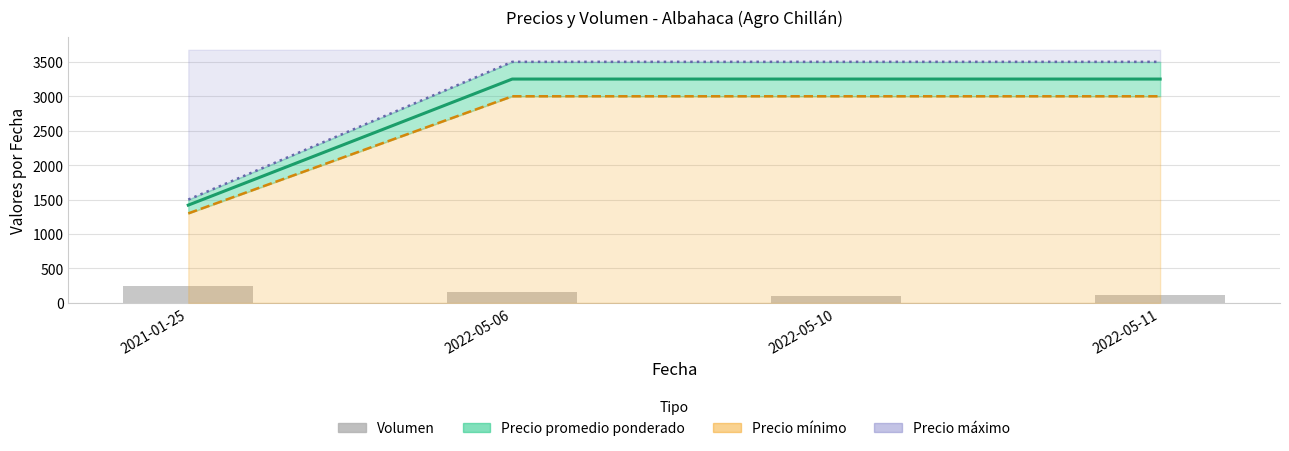

Which category has the highest value across all series?

2022-05-06